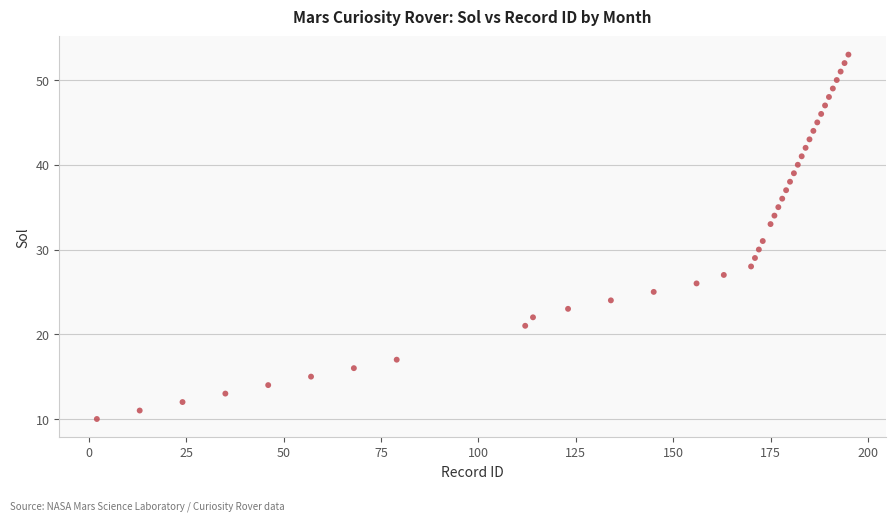

What is the range of X values (max minus min)?

193